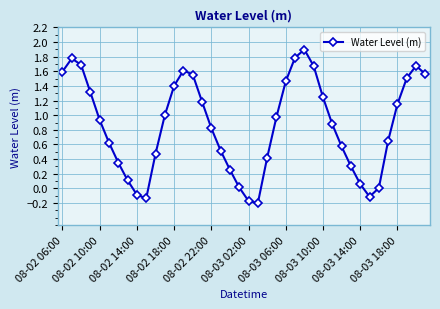

True or false: there are more than 0 points higher than both neighbors.

True